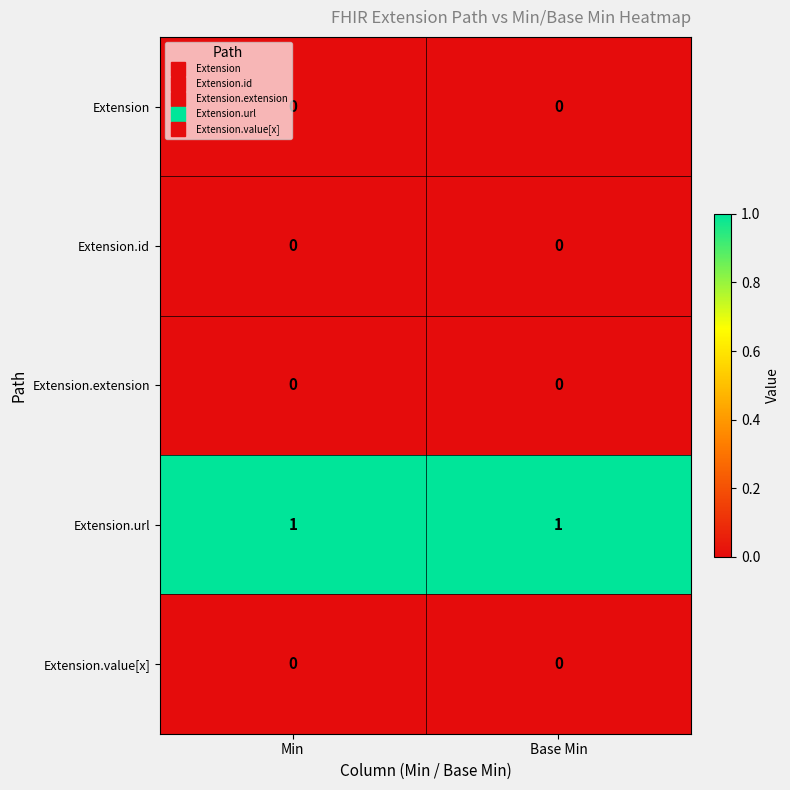

True or false: Extension.url has a value of 1 at Min.

True